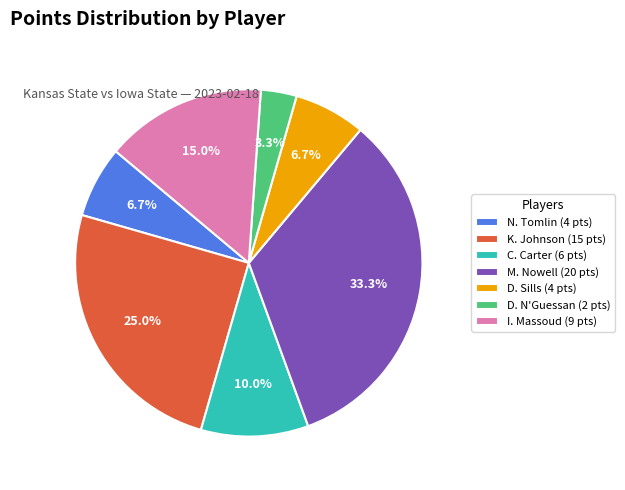

Count the number of slices in the pie.

7